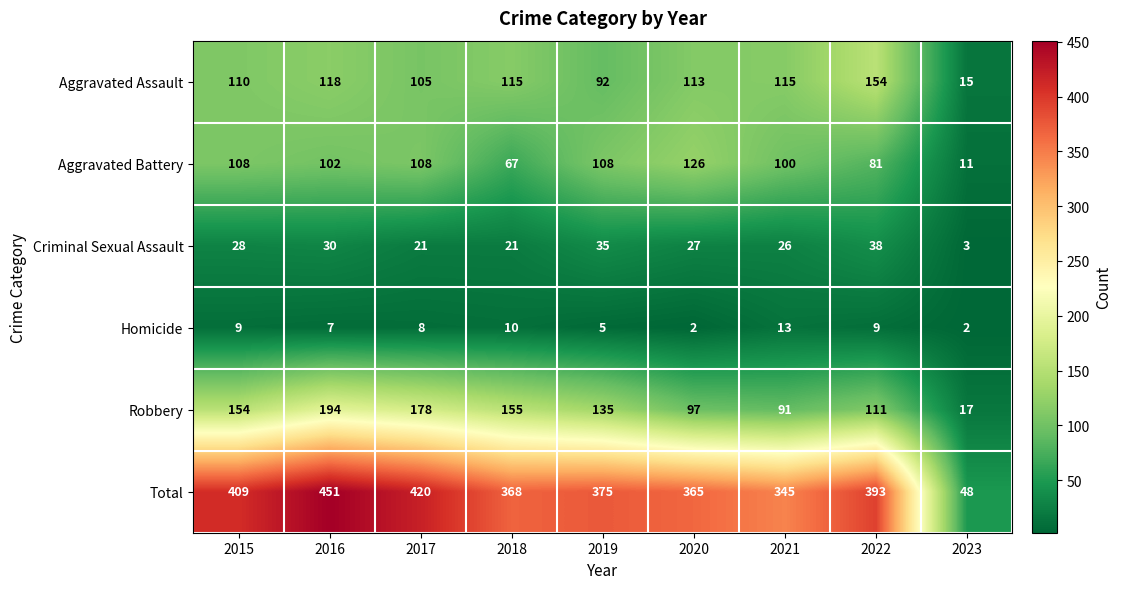

Which category has the highest value across all series?

2016